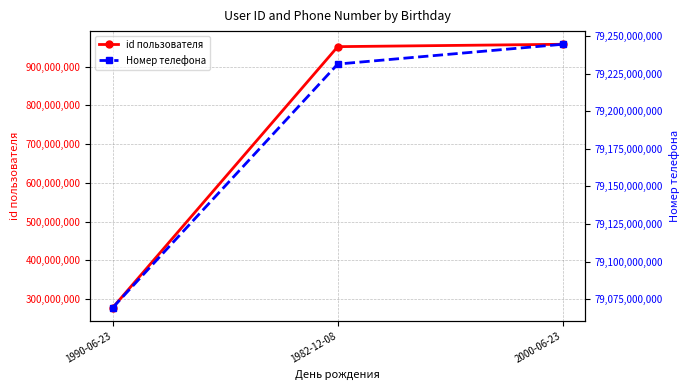

Reading right to left, transcribe all the data shown in this chart.

id пользователя: 957329180	951217436	278050502
Номер телефона: 79244636684	79231468808	79069320316